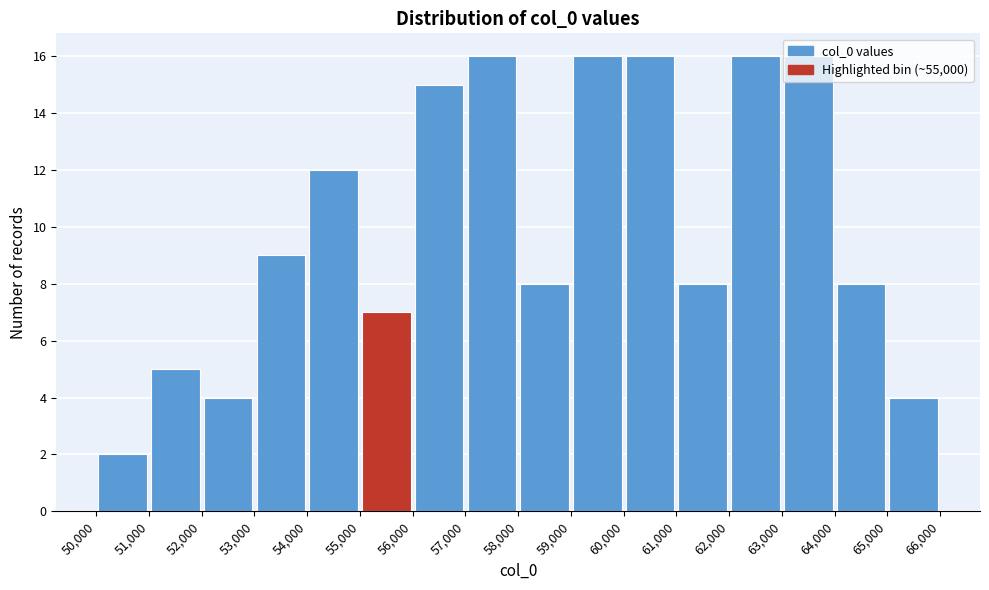

Reading left to right, list every bar in this chart as the range it spans on the x-axis followed by its height. The values are not printed on the chart, so give them approximately, as read against the axis.

50,000 to 51,000: 2
51,000 to 52,000: 5
52,000 to 53,000: 4
53,000 to 54,000: 9
54,000 to 55,000: 12
55,000 to 56,000: 7
56,000 to 57,000: 15
57,000 to 58,000: 16
58,000 to 59,000: 8
59,000 to 60,000: 16
60,000 to 61,000: 16
61,000 to 62,000: 8
62,000 to 63,000: 16
63,000 to 64,000: 16
64,000 to 65,000: 8
65,000 to 66,000: 4